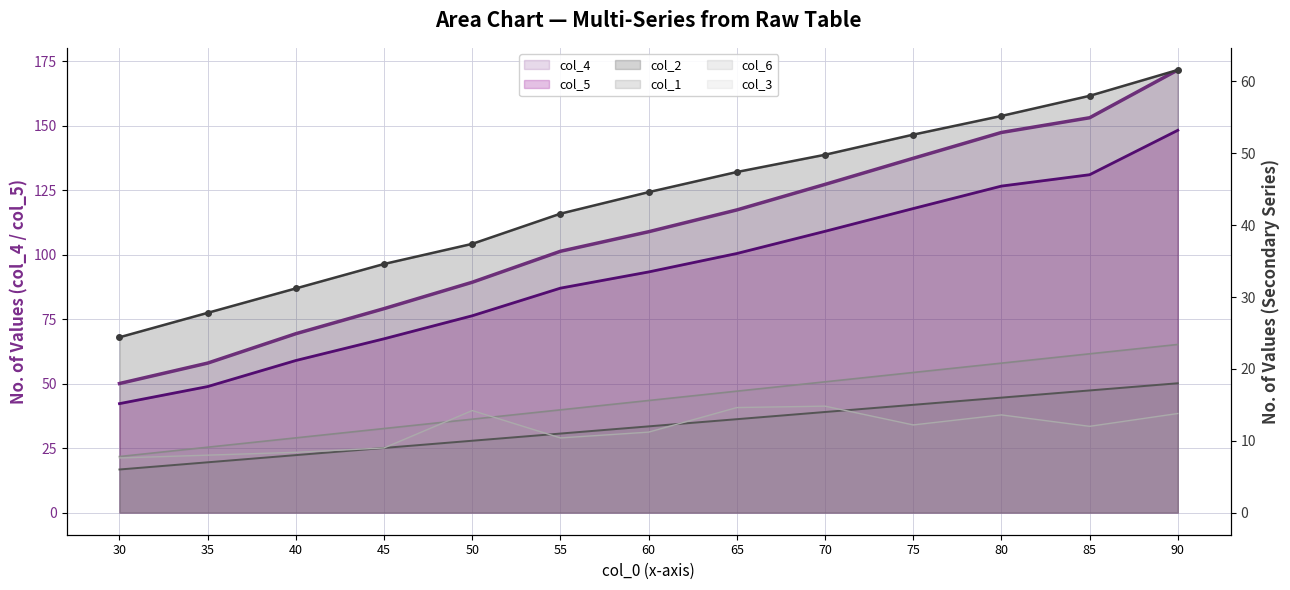

The col_3 series shows 10.4 at 55. True or false?

True